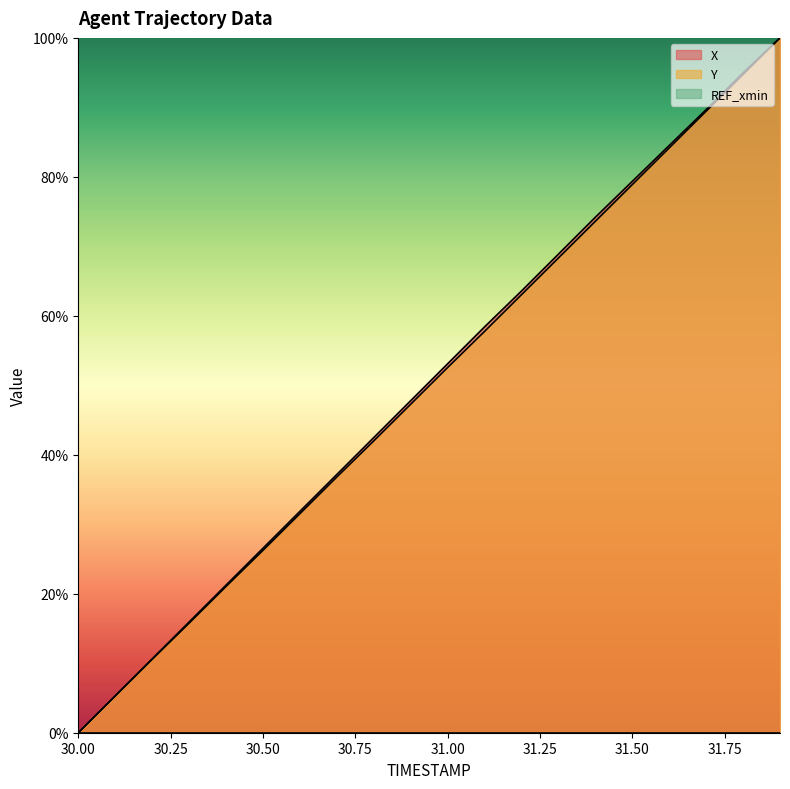

True or false: Y and X intersect in this chart.

False